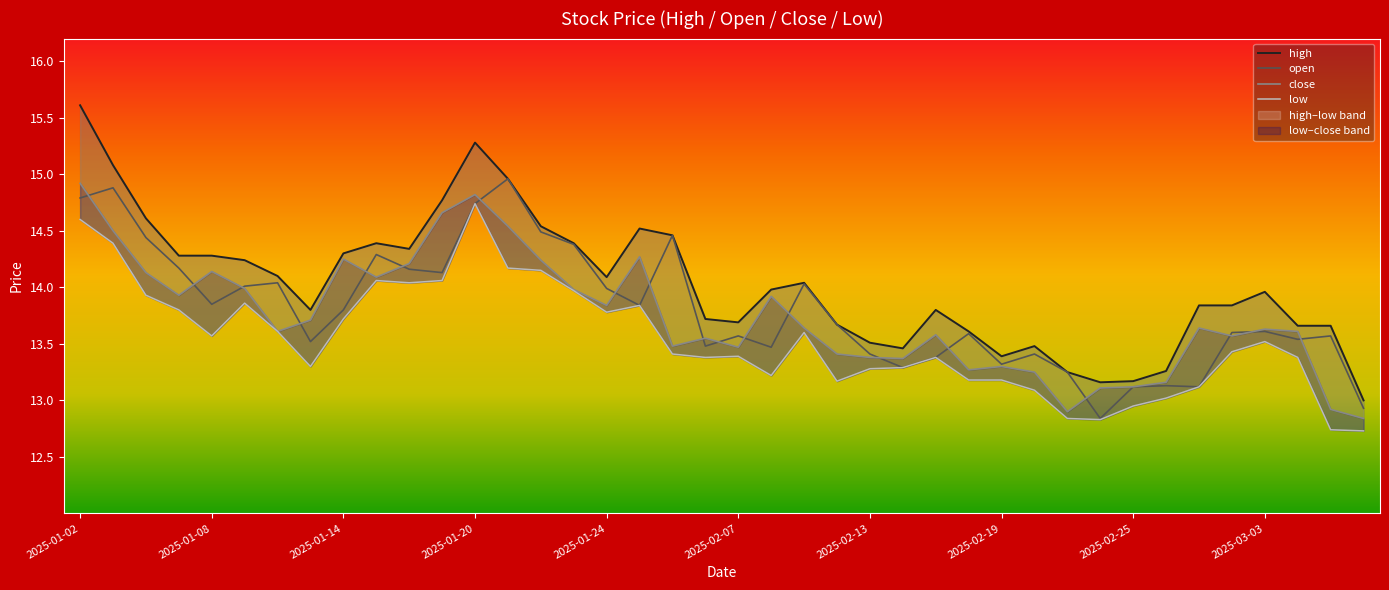

Is it true that open equals 14.8 at 2025-01-02?

True